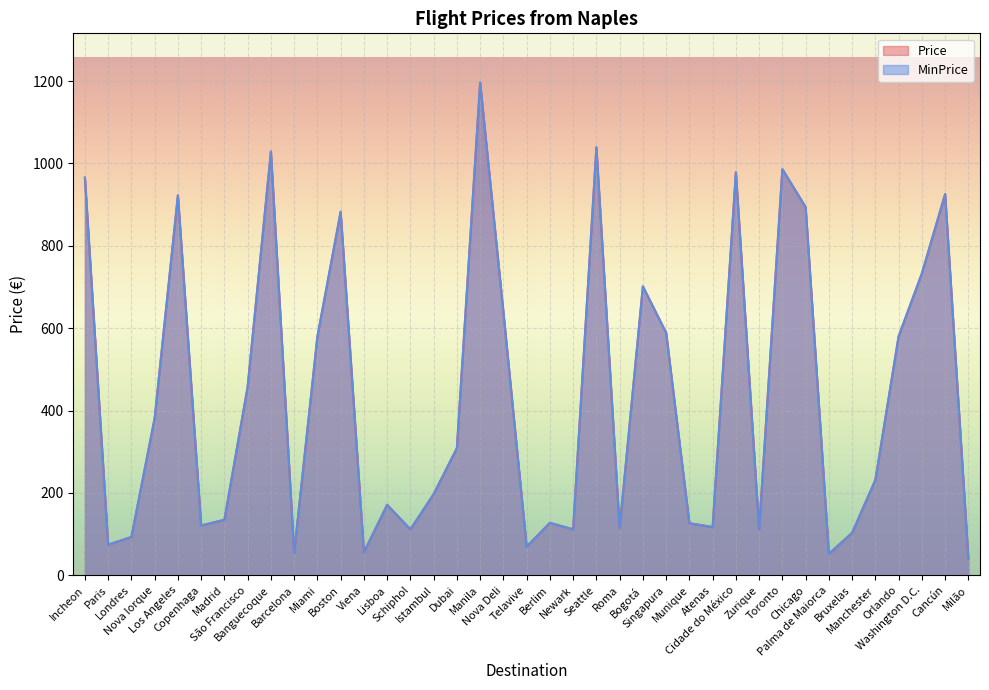

True or false: Price and MinPrice cross at least once.

False